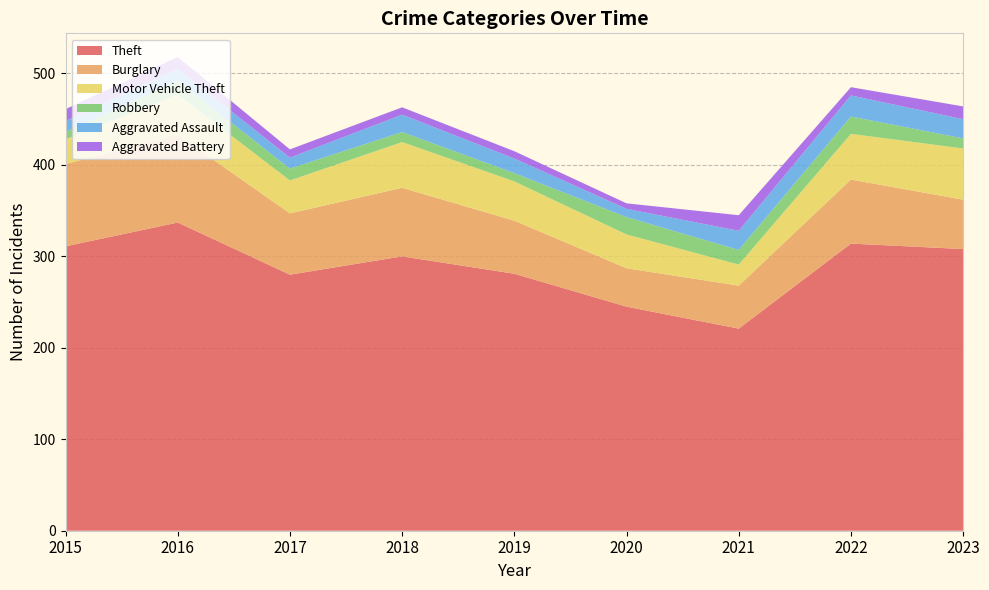

Reading left to right, what are all the values shown in this chart?

Theft: 311	337	280	300	281	245	221	314	308
Burglary: 90	96	67	75	58	42	47	70	54
Motor Vehicle Theft: 27	44	36	50	43	37	23	50	56
Robbery: 8	15	13	11	9	19	16	19	11
Aggravated Assault: 12	13	12	19	16	9	21	23	21
Aggravated Battery: 13	13	9	8	8	6	17	9	14